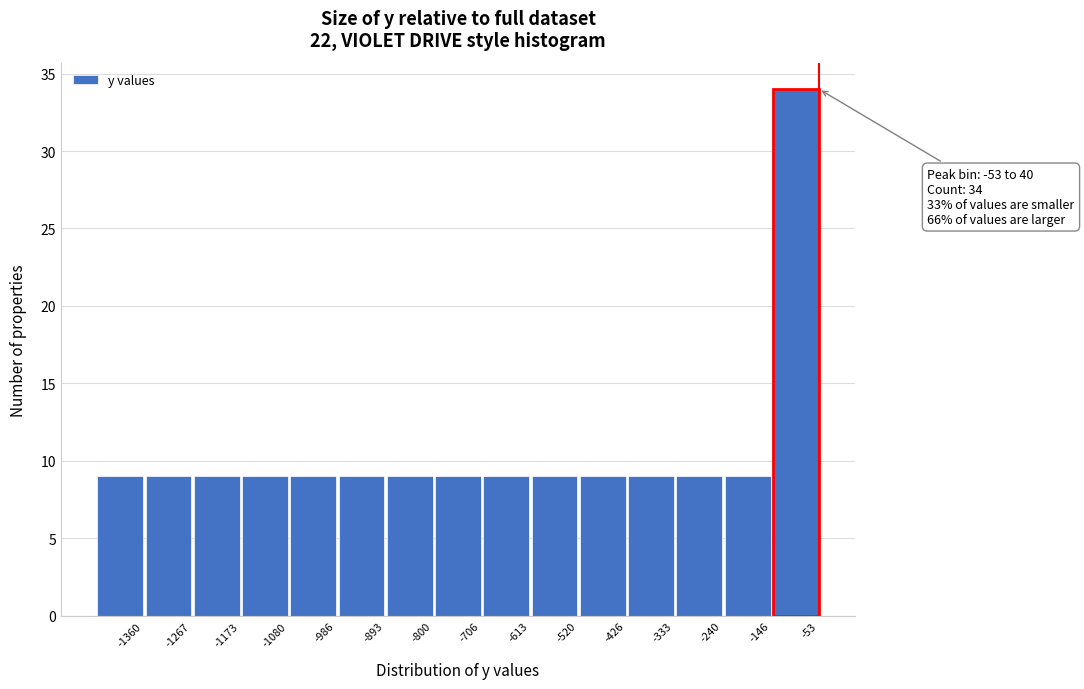

Reading right to left, what are all the values shown in this chart?

34	9	9	9	9	9	9	9	9	9	9	9	9	9	9